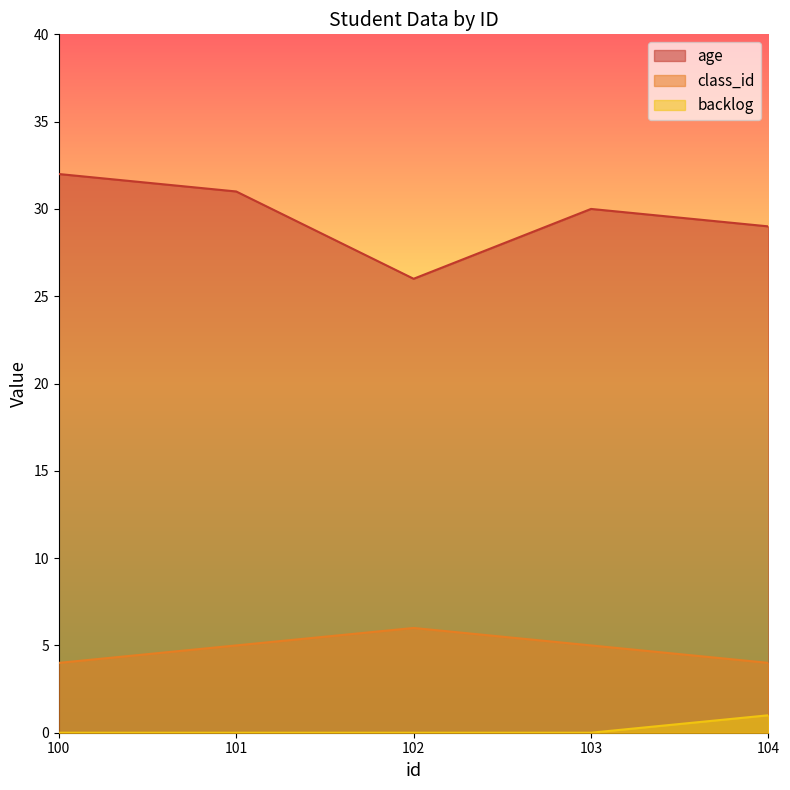

How many categories are shown in the chart?

5